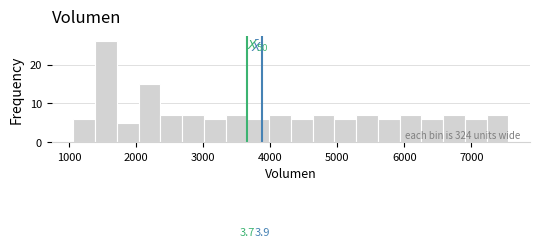

Around what value on the x-axis is the tallest bar? Give the approximate position of its centre, as read against the axis.

1500